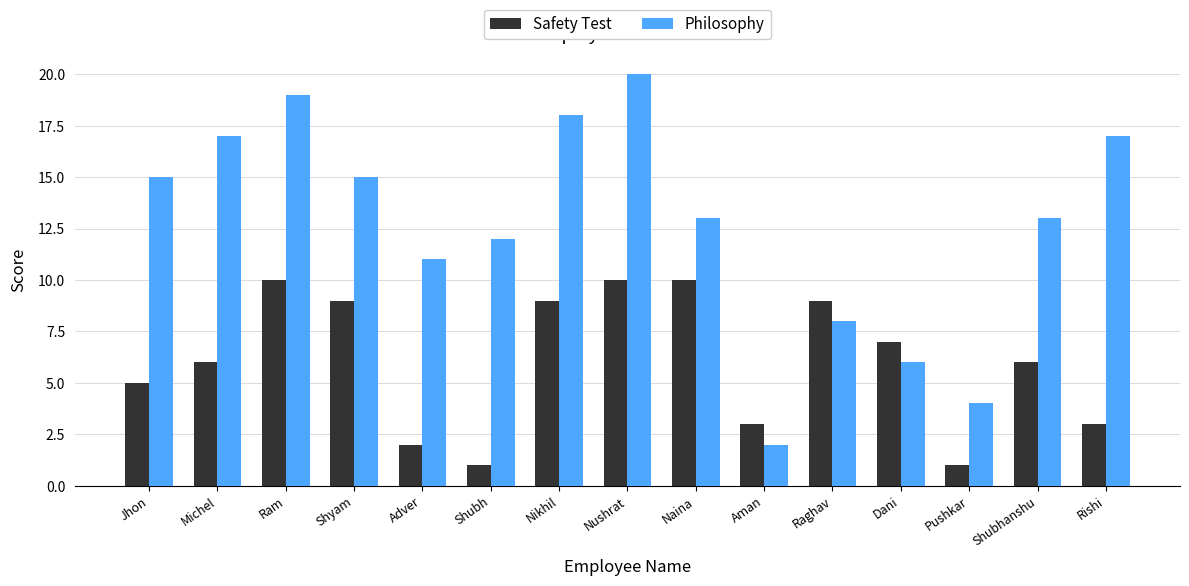

List the series in order of their overall mean, highest first.

Philosophy, Safety Test